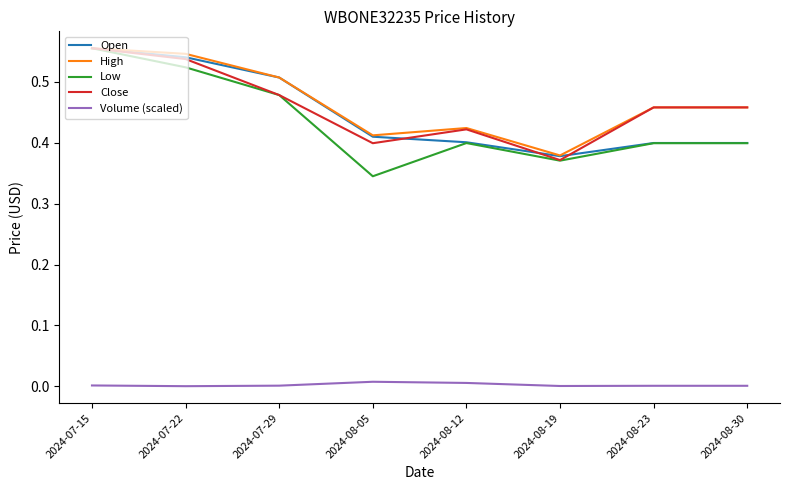

At how many categories does at least one series exceed 0?

8